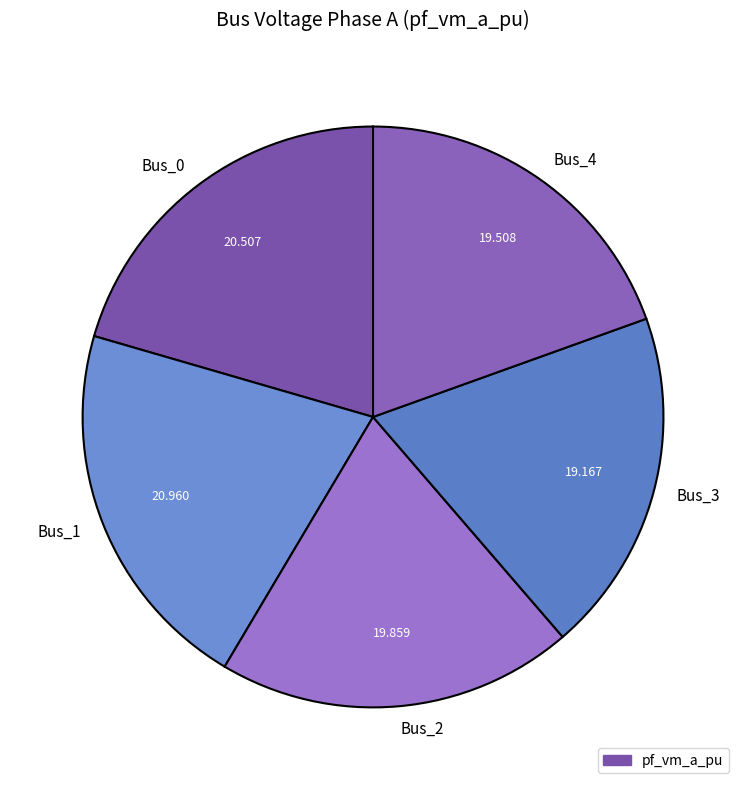

Does Bus_0 account for over 50% of the chart?

No